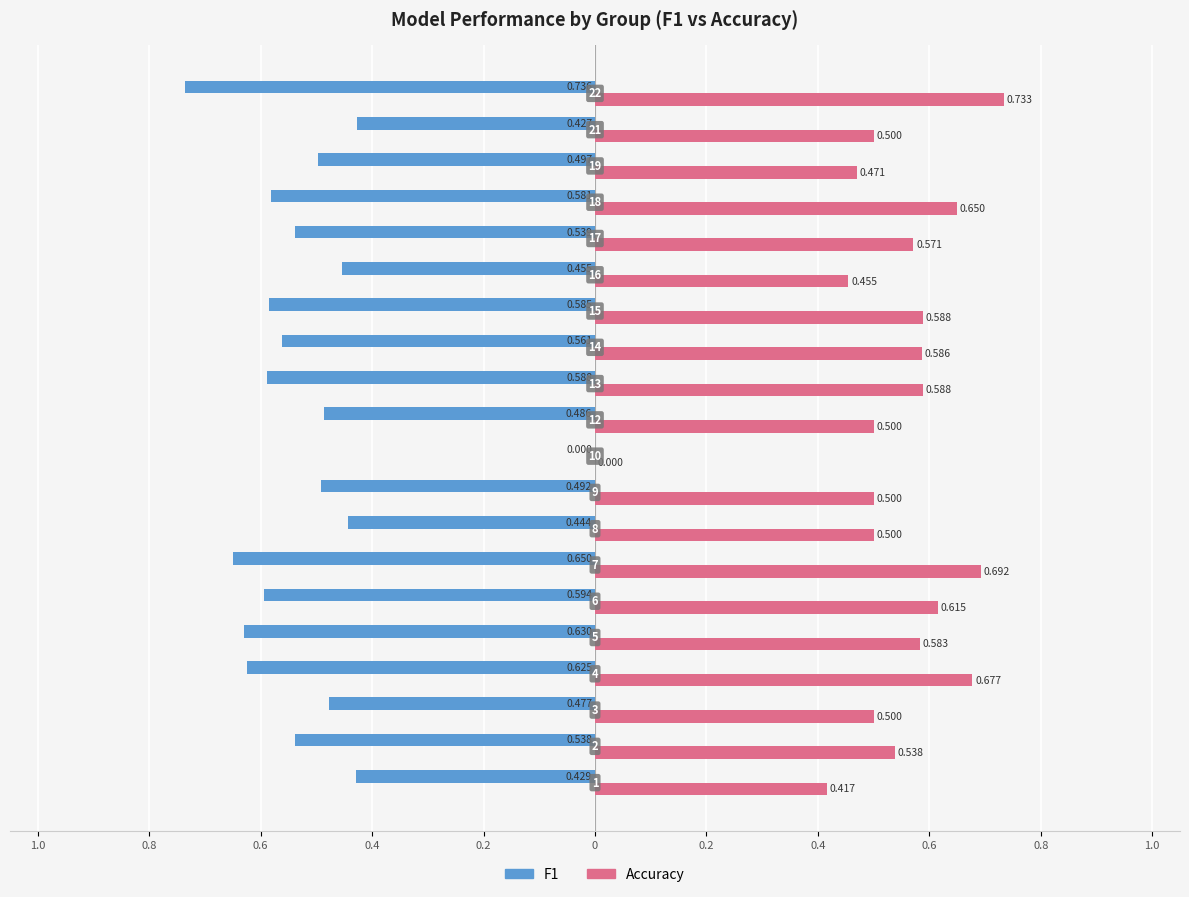

How many groups of bars are there?

20